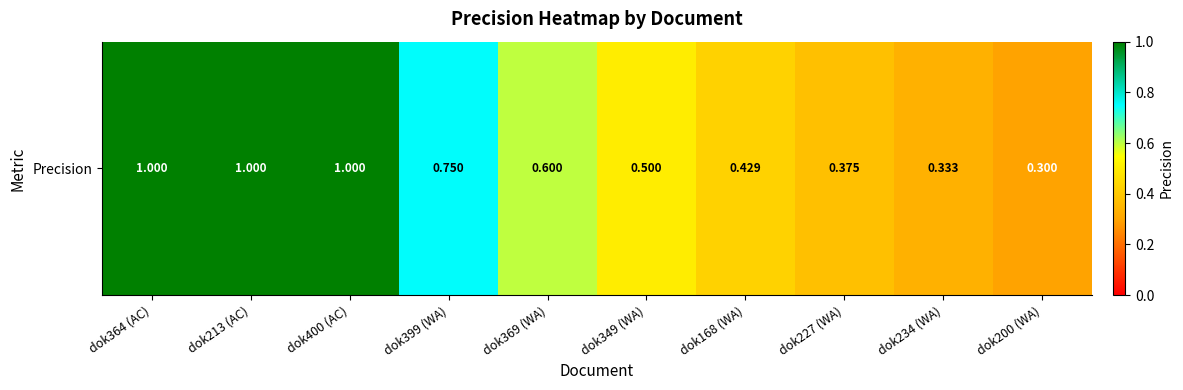

Reading right to left, list all the values displayed in this chart.

0.3	0.3	0.4	0.4	0.5	0.6	0.8	1.0	1.0	1.0